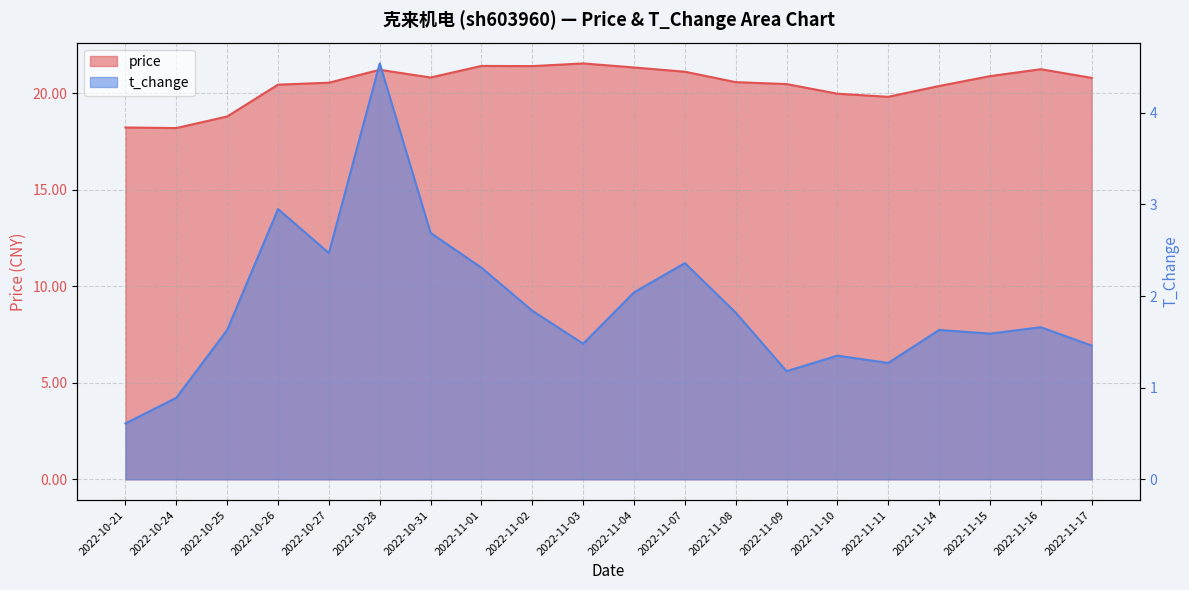

True or false: price and t_change intersect in this chart.

False